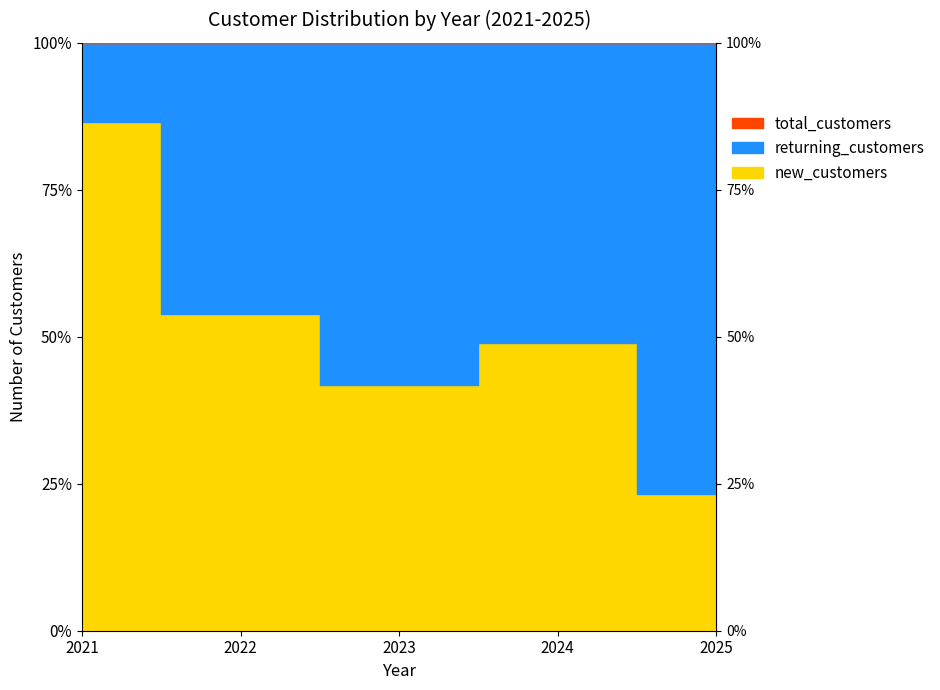

How many lines are shown in the chart?

3